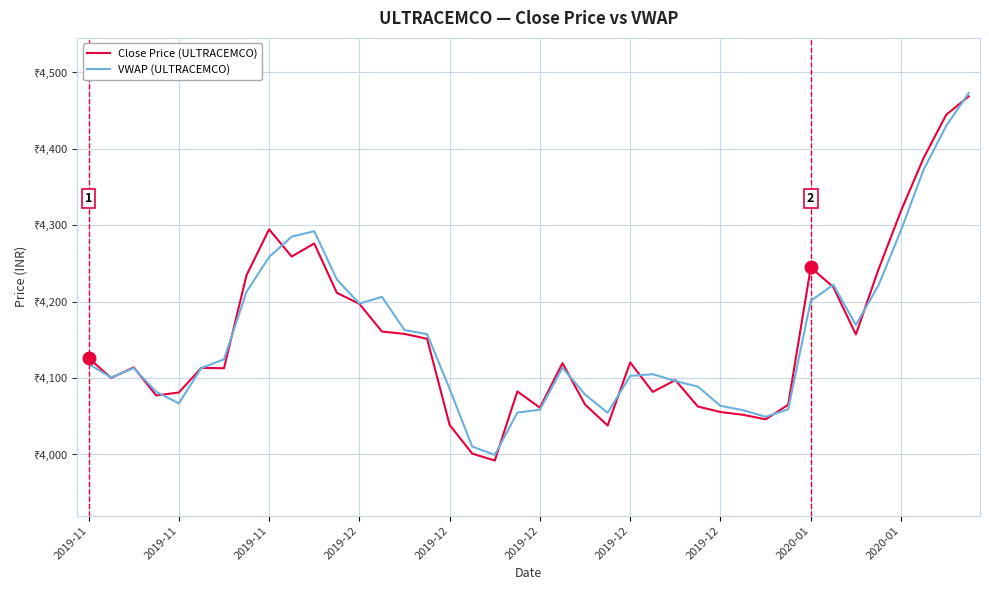

Which series has the largest total across all categories?

VWAP (ULTRACEMCO)